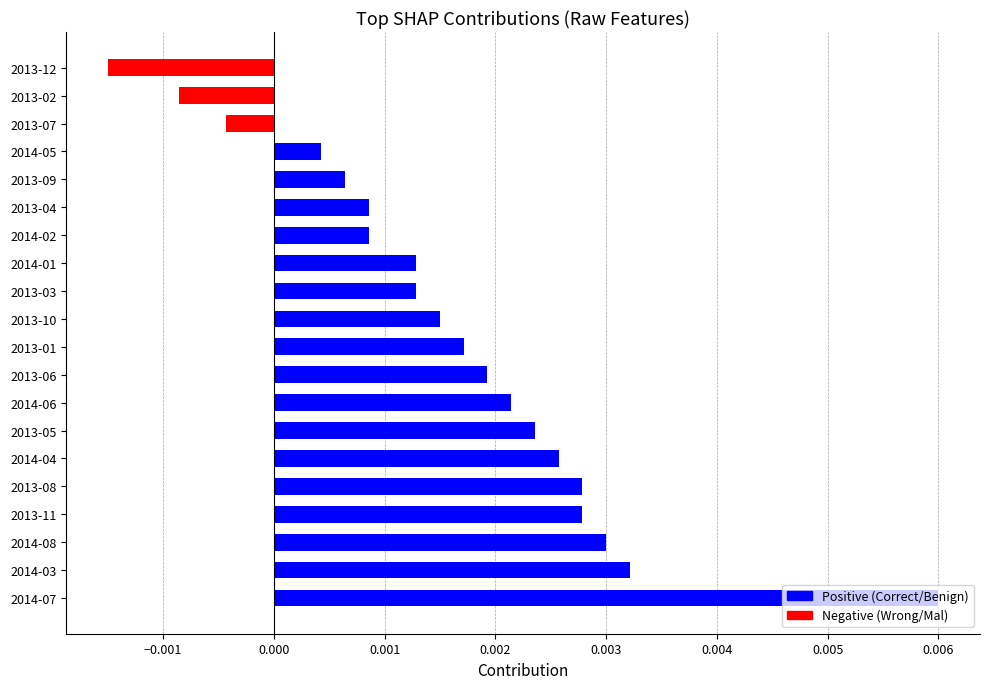

Which label corresponds to the largest value in the chart?

2014-07